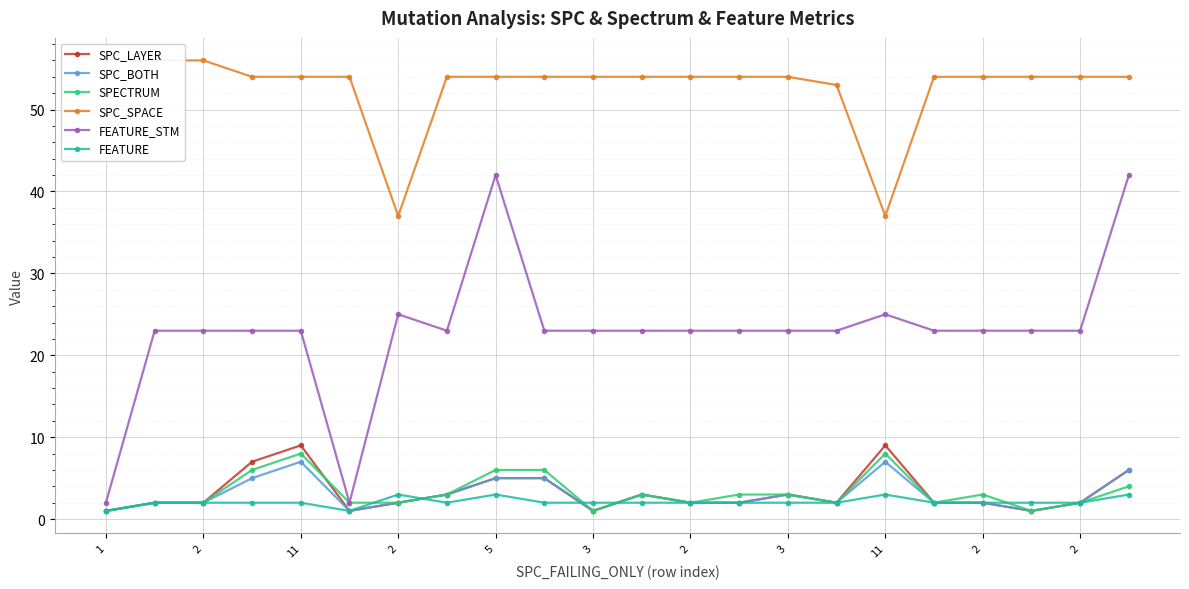

Does the chart display data point markers on the line(s)?

Yes